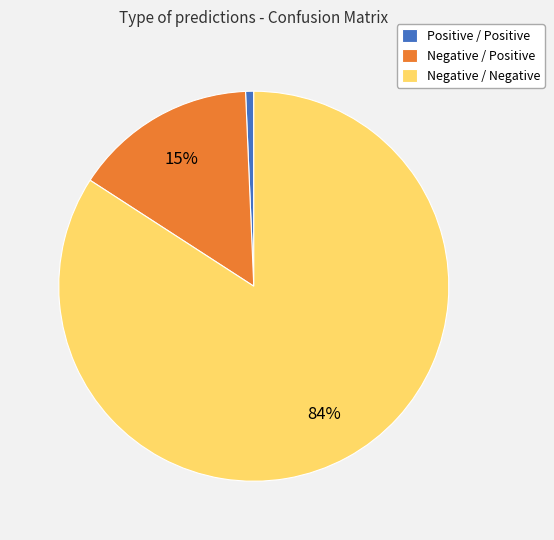

Count the number of slices in the pie.

3